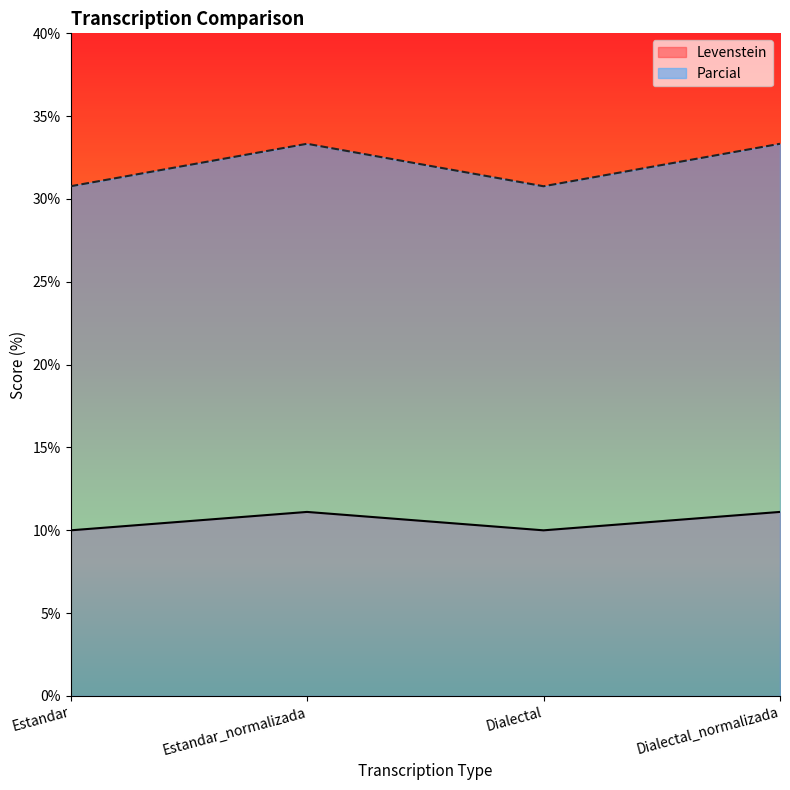

True or false: Parcial has a value of 30.8 at Estandar.

True